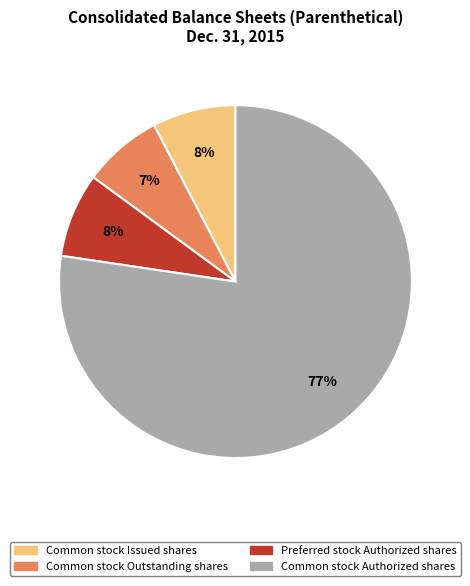

To the nearest percent, what is the difference between the largest and smallest slice percentages?

70%